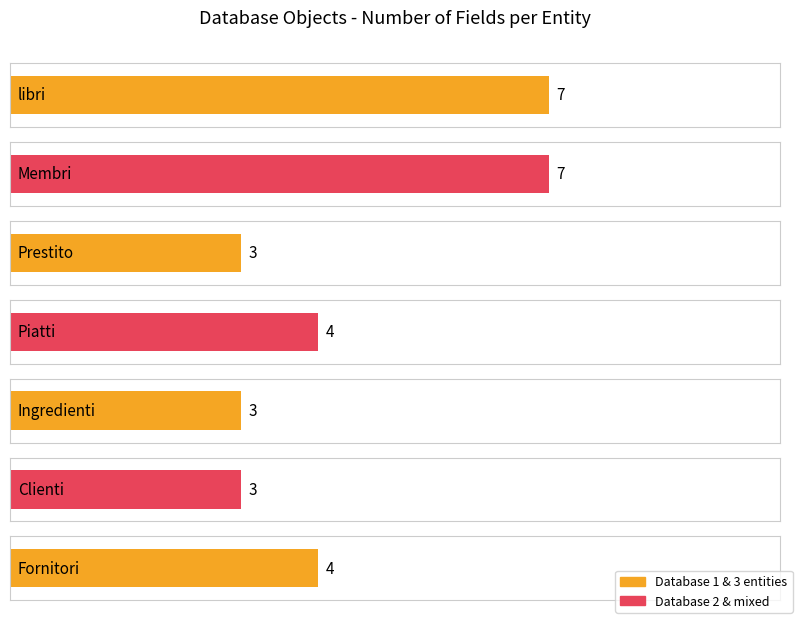

Reading left to right, transcribe all the data shown in this chart.

7	7	3	4	3	3	4